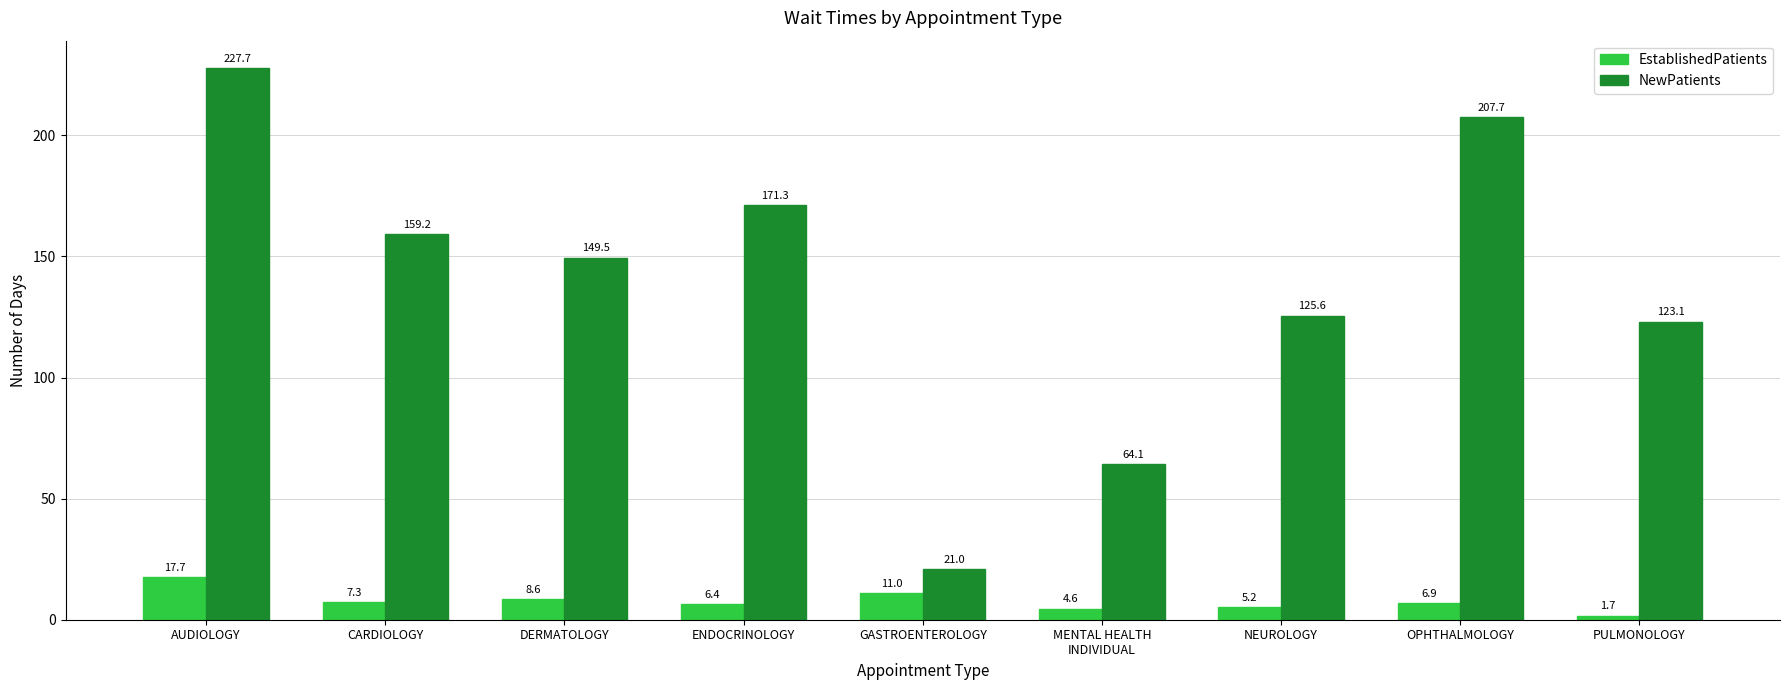

Between AUDIOLOGY and GASTROENTEROLOGY, which series saw the biggest shift?

NewPatients